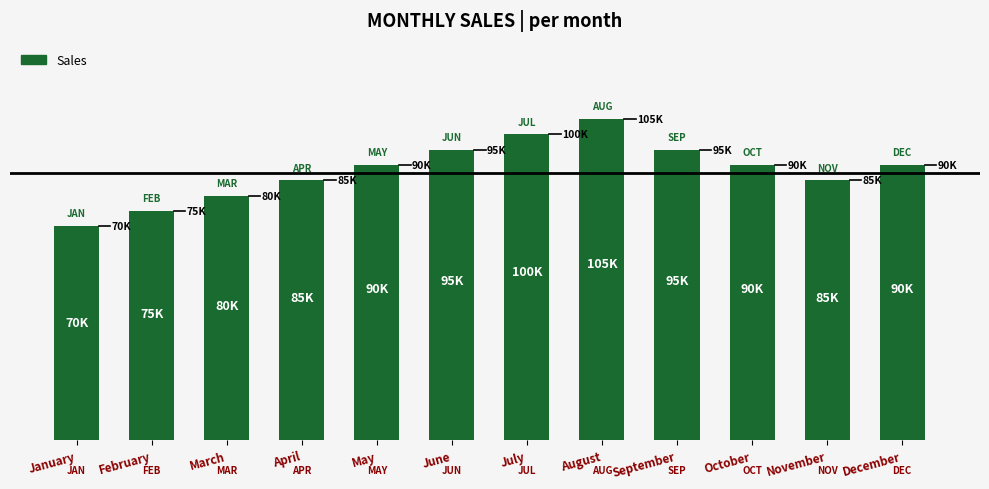

How many bars are there in total?

12